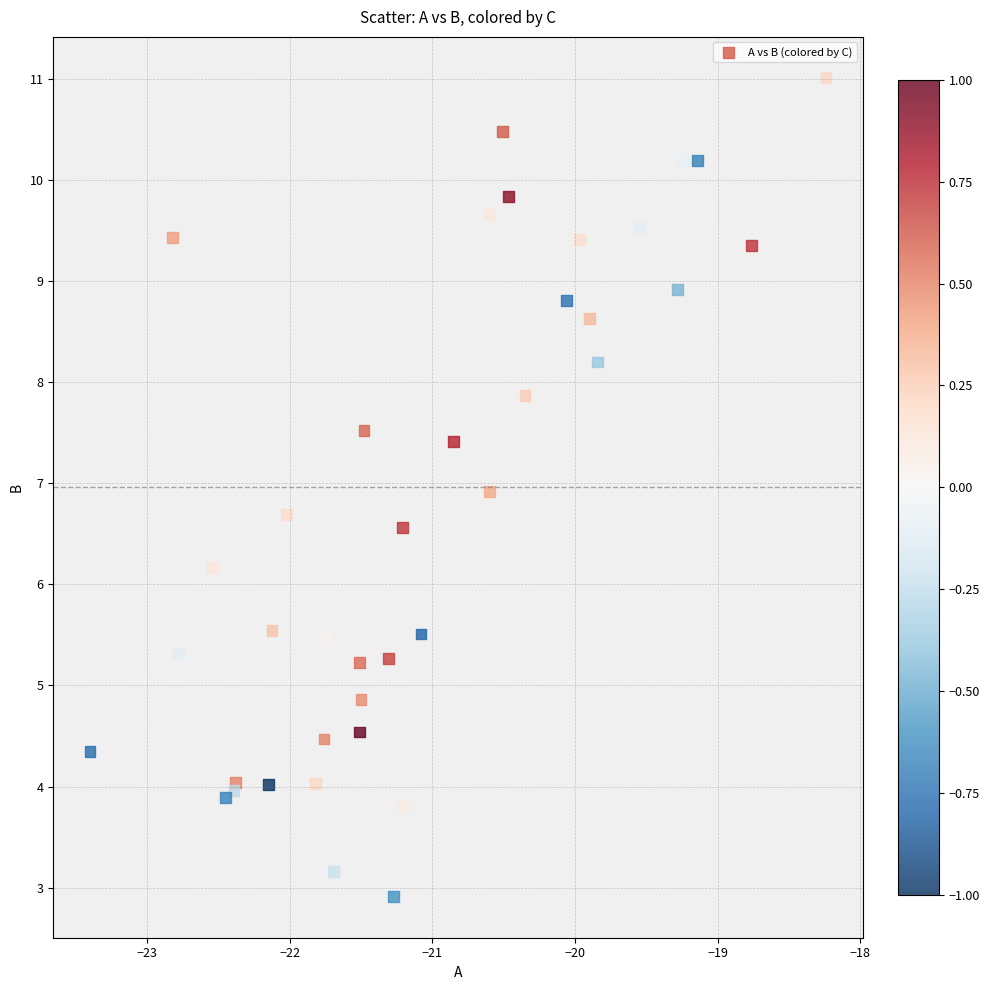

What Y value in the scatter plot is closest to 6?

6.2